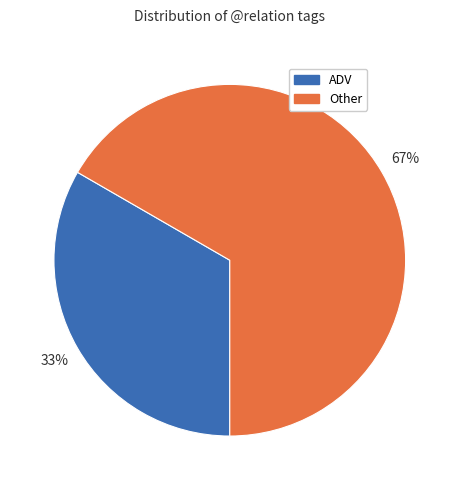

How many segments does this pie chart have?

2